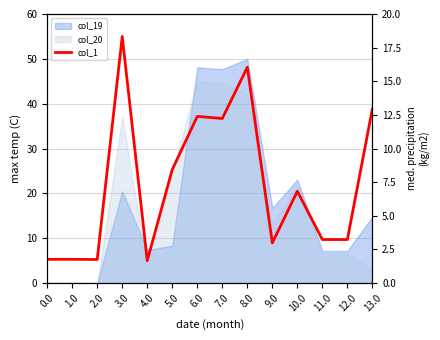

At which category does the data reach its first local peak?

3.0